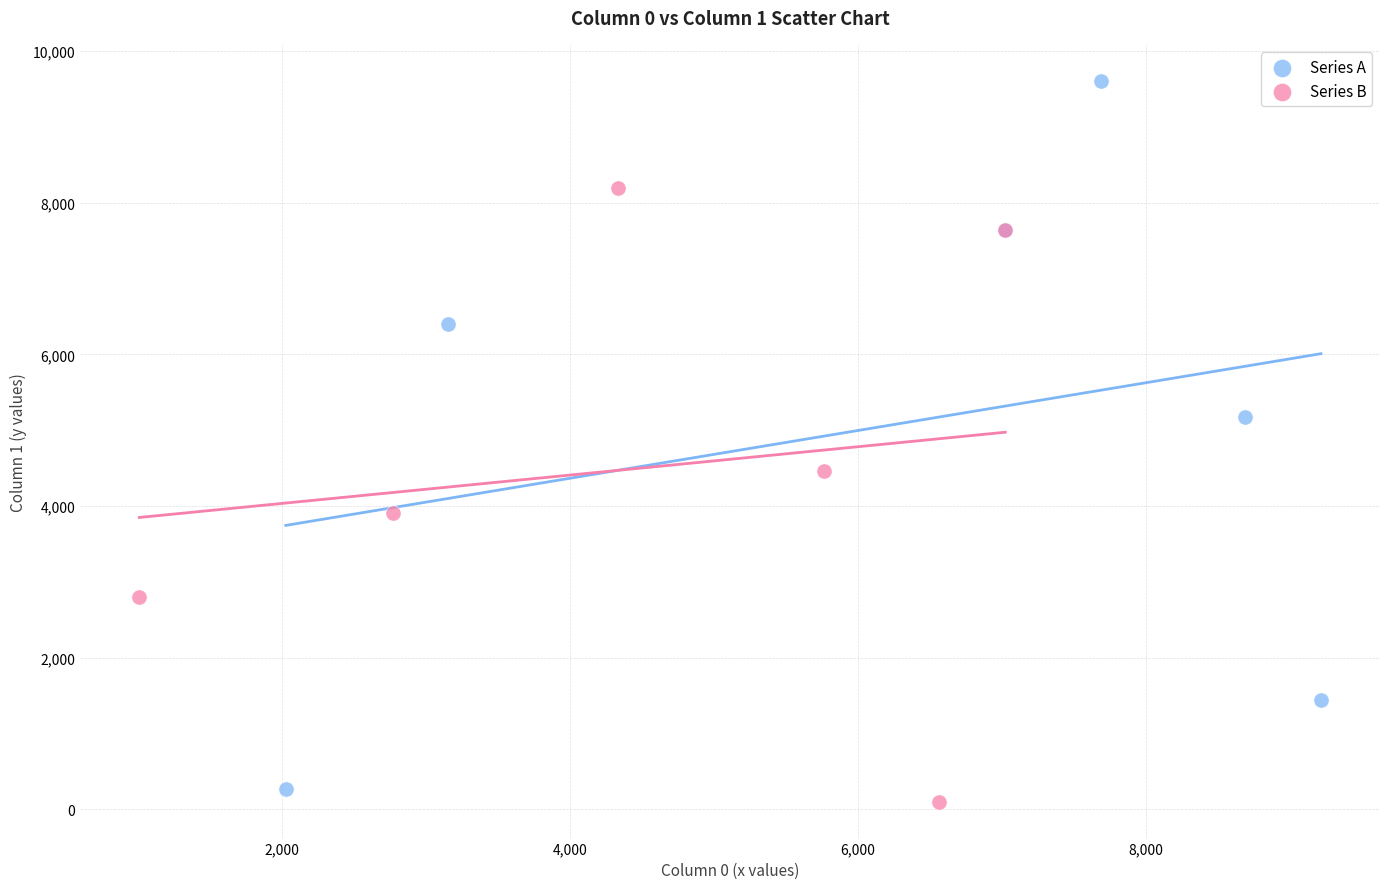

Which series contains the lowest Y value?

Series B